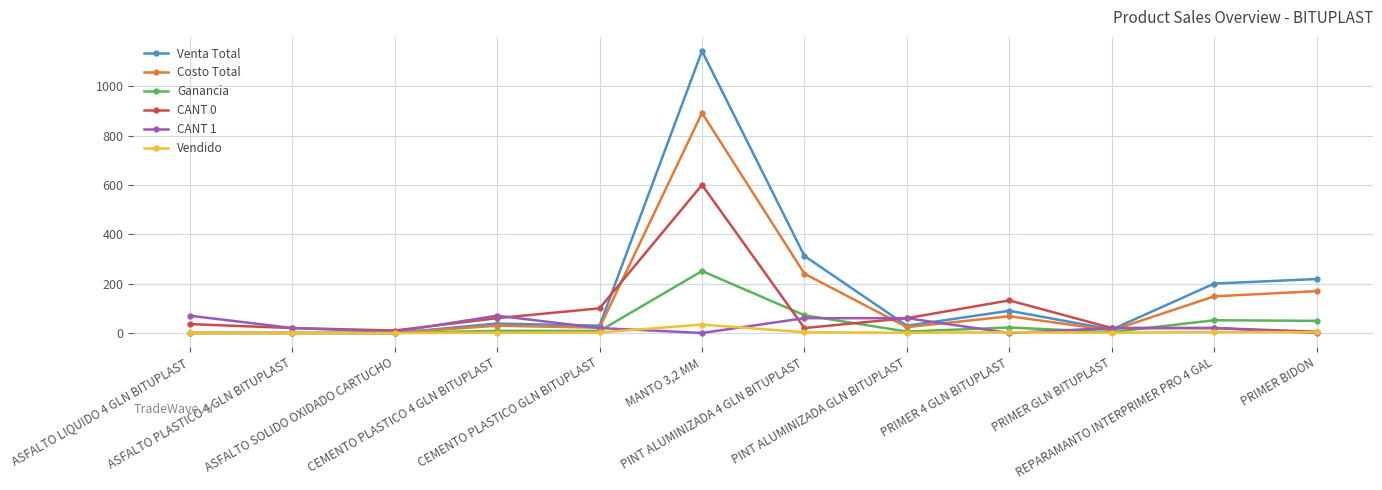

What is the value of the CANT 0 point at the 5th from the left?

100.0